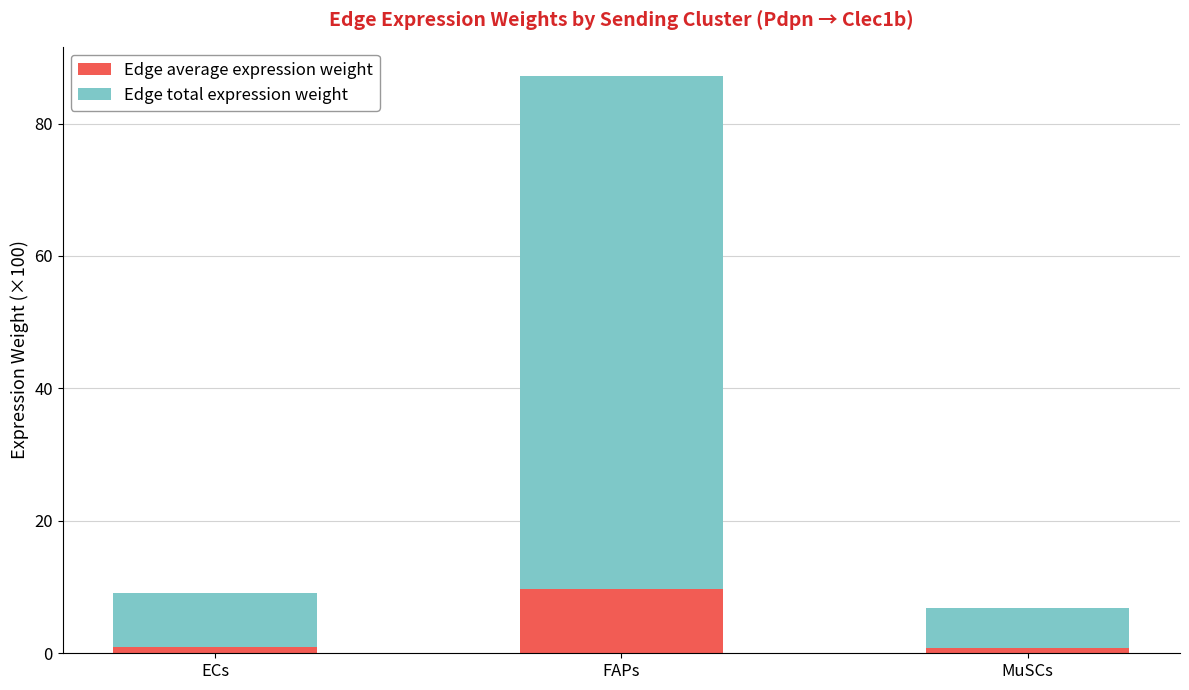

What is the sum of all Edge average expression weight values?

11.5